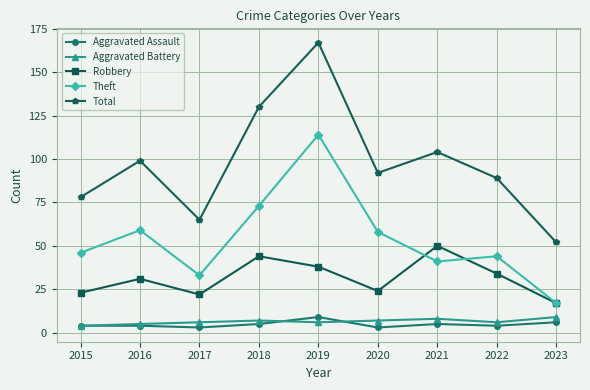

True or false: Robbery and Aggravated Assault intersect in this chart.

False